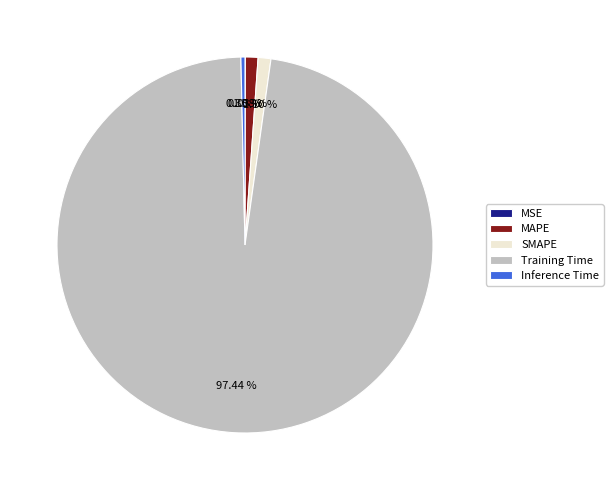

To the nearest percent, what portion does Training Time represent?

97%